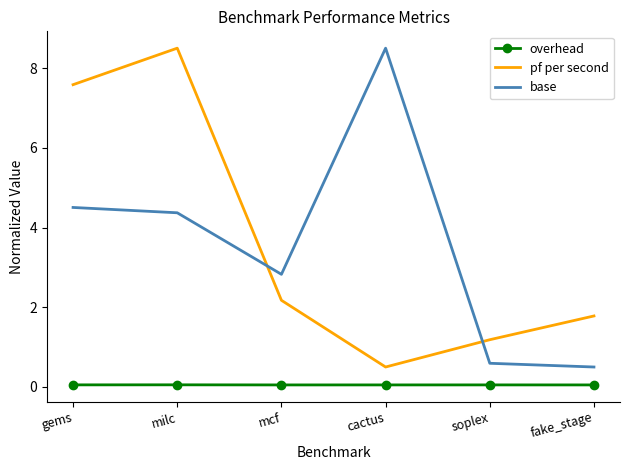

Which category has the highest value in the pf per second series?

milc